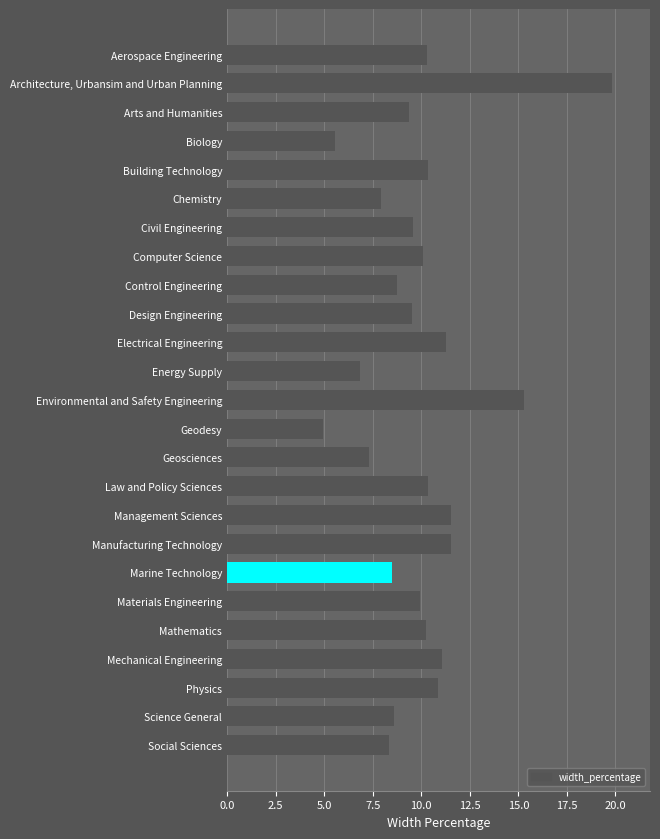

List the labels in order of value, largest first.

Architecture, Urbansim and Urban Planning, Environmental and Safety Engineering, Management Sciences, Manufacturing Technology, Electrical Engineering, Mechanical Engineering, Physics, Building Technology, Law and Policy Sciences, Aerospace Engineering, Mathematics, Computer Science, Materials Engineering, Civil Engineering, Design Engineering, Arts and Humanities, Control Engineering, Science General, Marine Technology, Social Sciences, Chemistry, Geosciences, Energy Supply, Biology, Geodesy